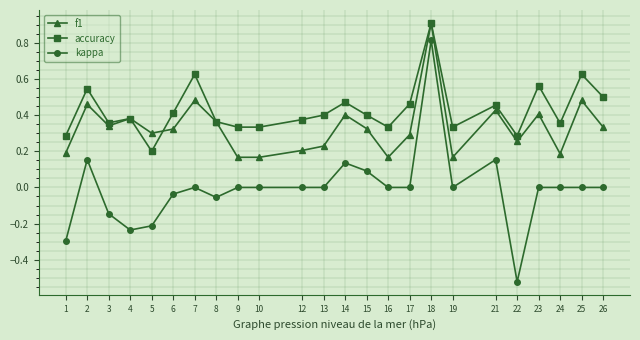

Is the value of f1 at 2 greater than the value of kappa at 13?

Yes